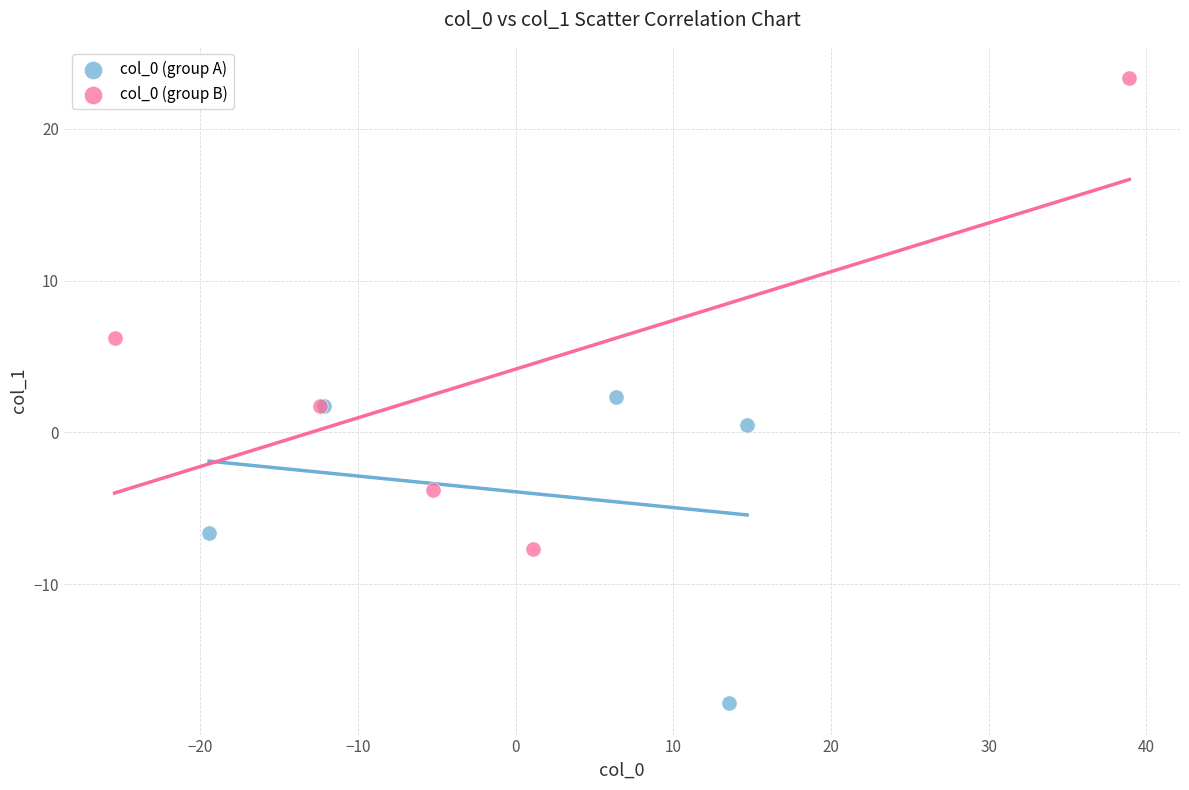

Which series has the largest Y range (max minus min)?

col_0 (group B)